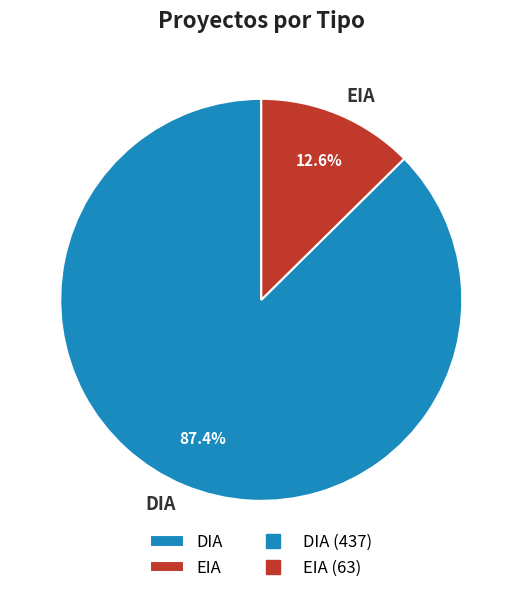

How many slices are in this pie chart?

2